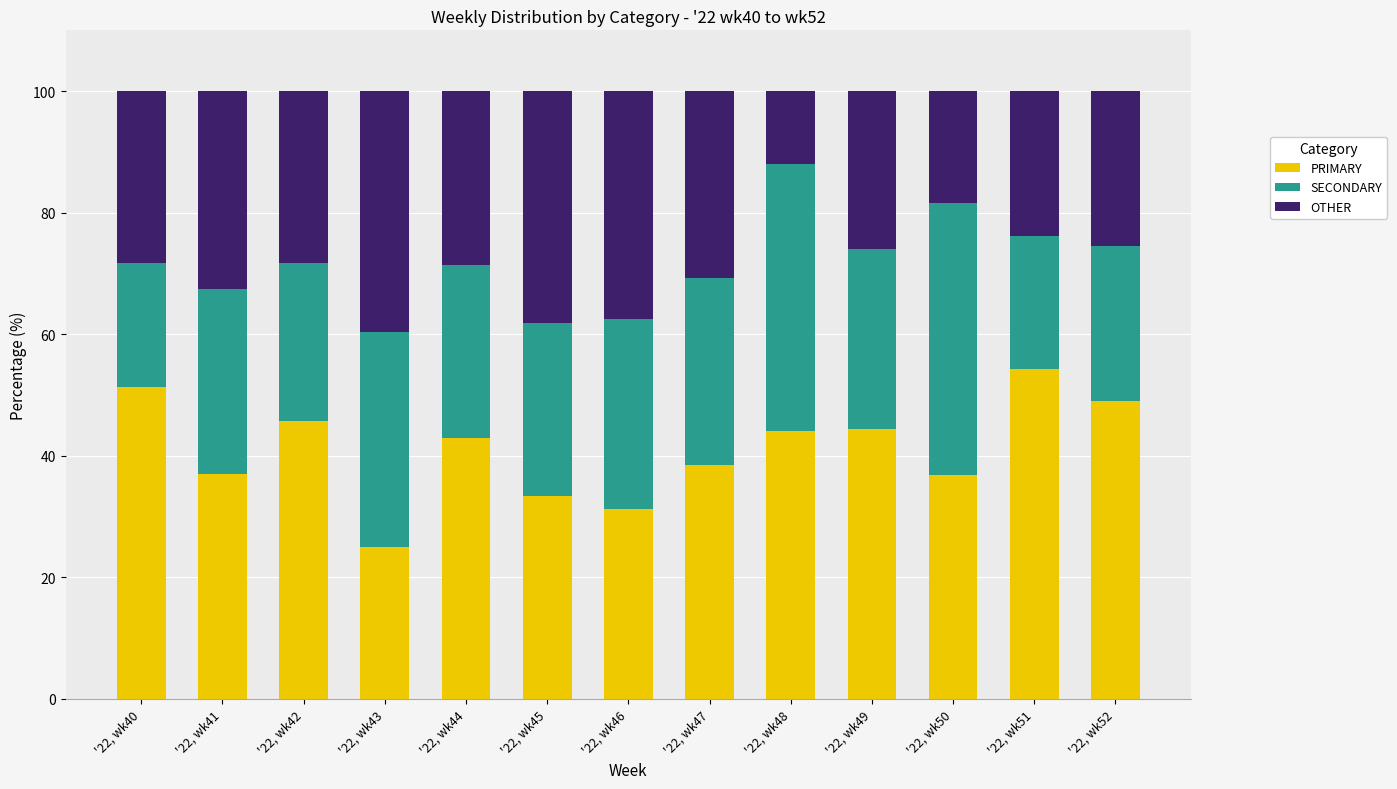

What is the total value across all series at '22, wk47?

100.0